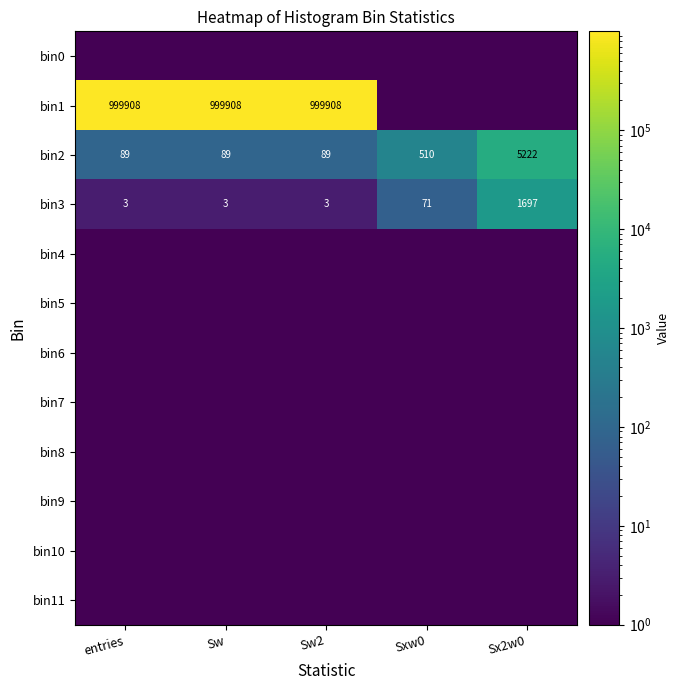

What is the minimum value for bin3?

3.0